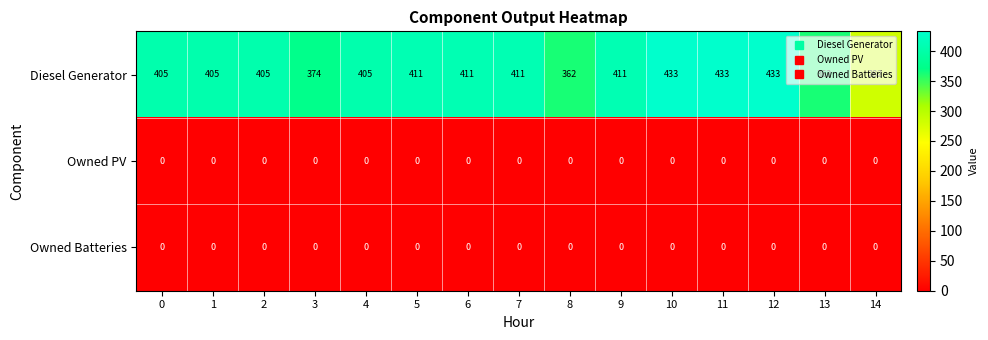

Count the number of categories in the chart.

15